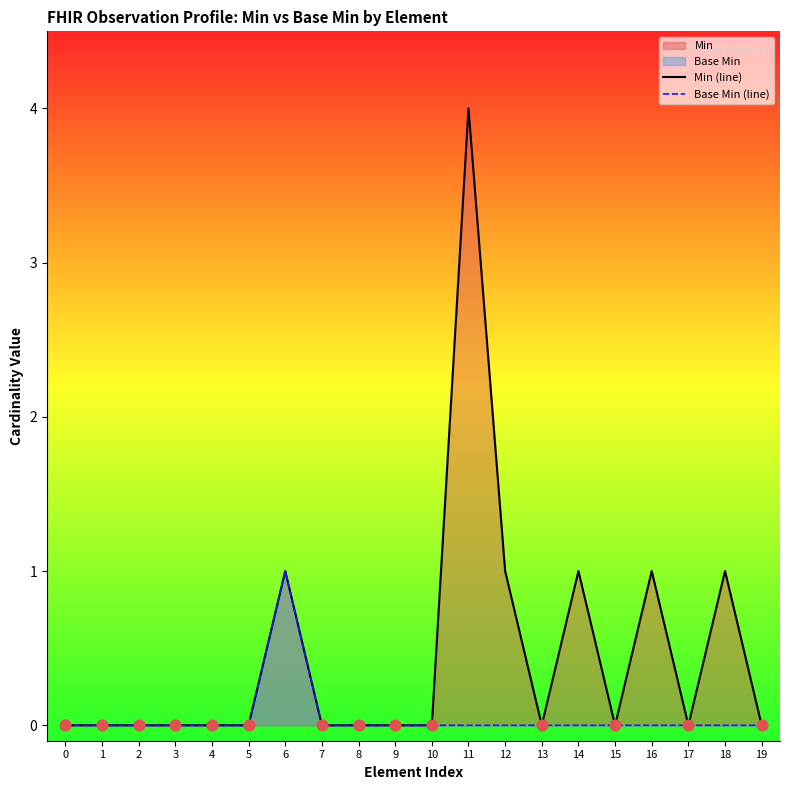

Which series has the largest total across all categories?

Min (line)